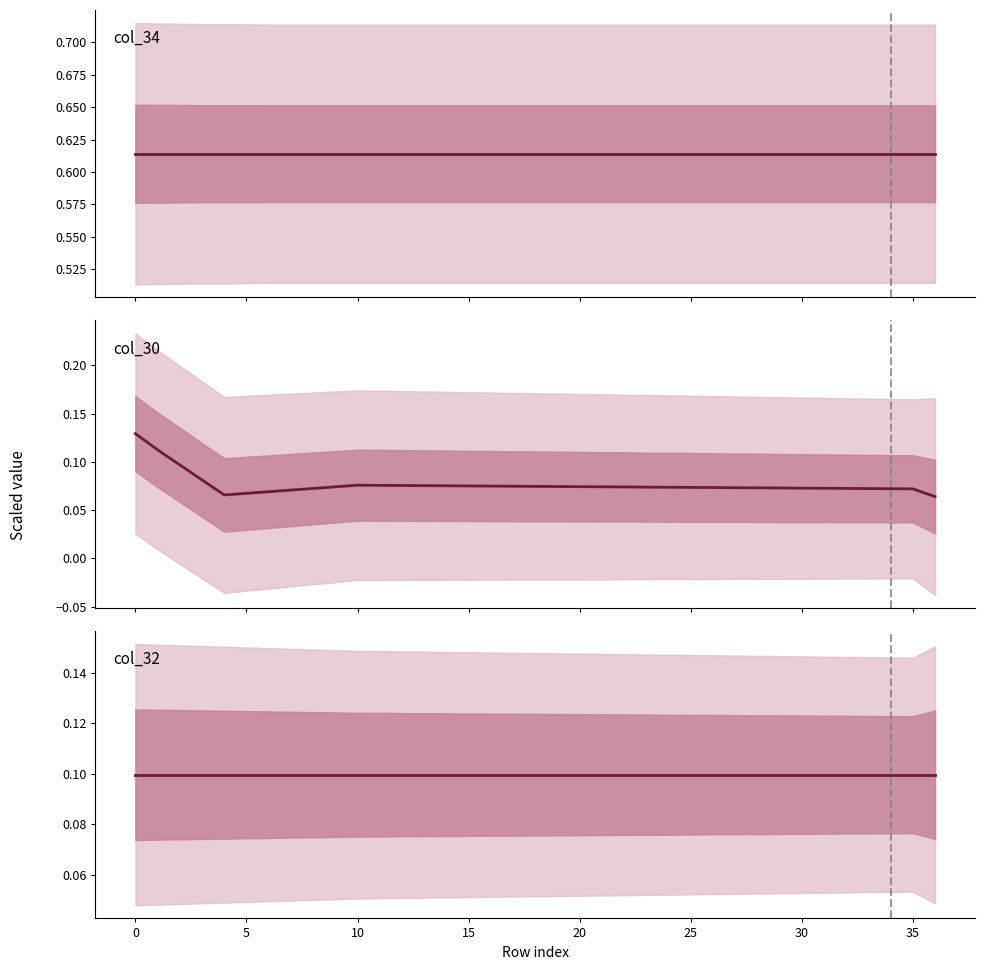

True or false: col_32 has more than 1 points higher than both neighbors.

False